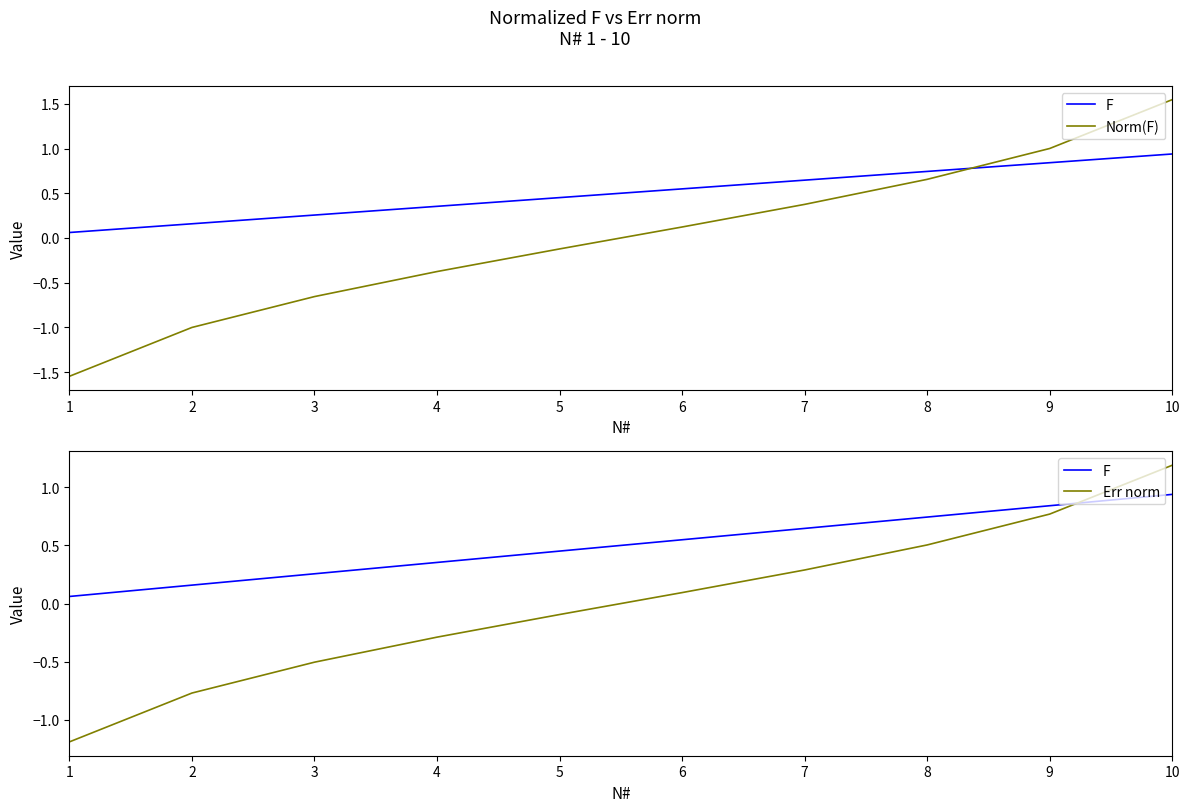

Reading left to right, what are all the values shown in this chart?

F: 1=0.1	2=0.2	3=0.3	4=0.4	5=0.5	6=0.5	7=0.6	8=0.7	9=0.8	10=0.9
Norm(F): 1=-1.5	2=-1.0	3=-0.7	4=-0.4	5=-0.1	6=0.1	7=0.4	8=0.7	9=1.0	10=1.5
Err norm: 1=-1.2	2=-0.8	3=-0.5	4=-0.3	5=-0.1	6=0.1	7=0.3	8=0.5	9=0.8	10=1.2